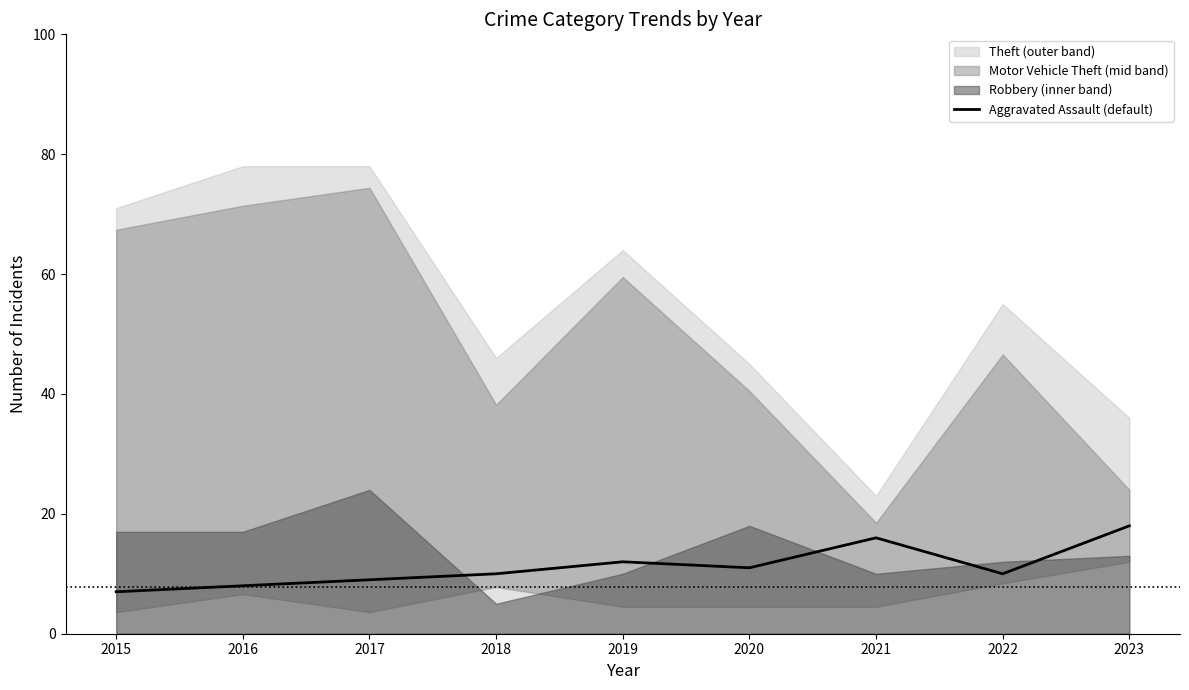

What is the ratio of the value at 2016 to the value at 2023?

0.4